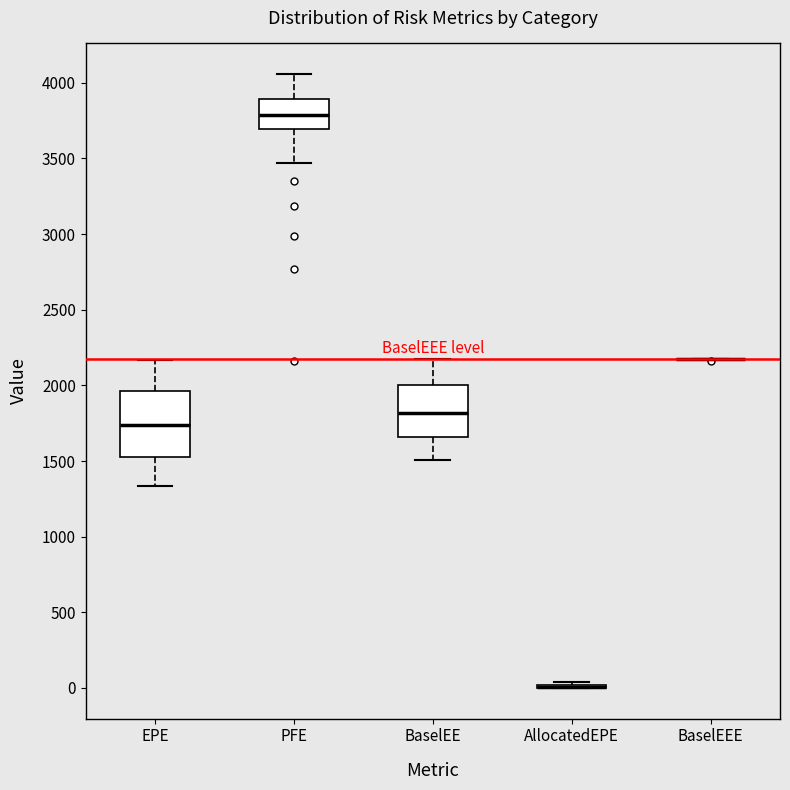

Comparing the boxes themselves (not the whiskers), which one is the tallest?

EPE